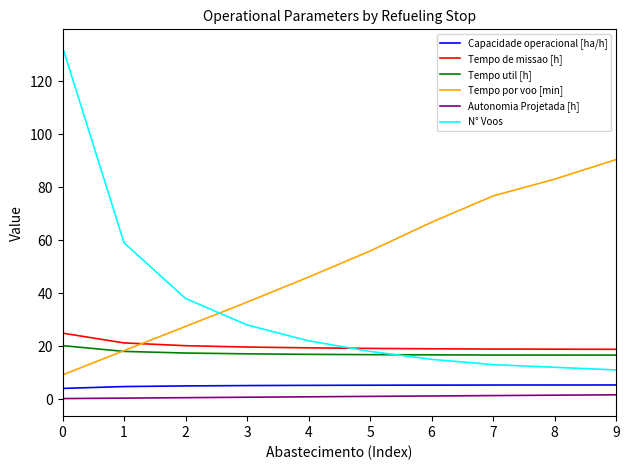

What is the highest value of the N° Voos series?

133.0